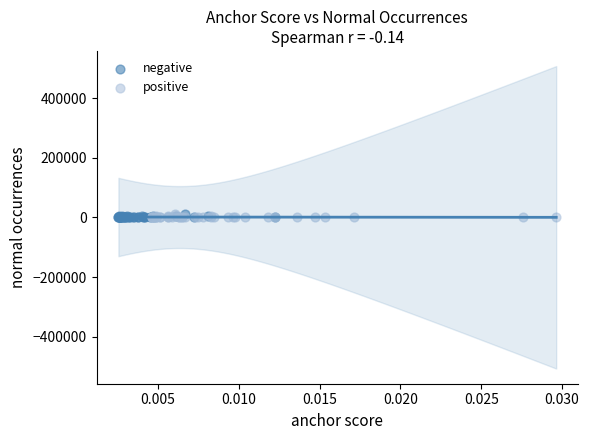

What are all the series names shown in the legend?

negative, positive